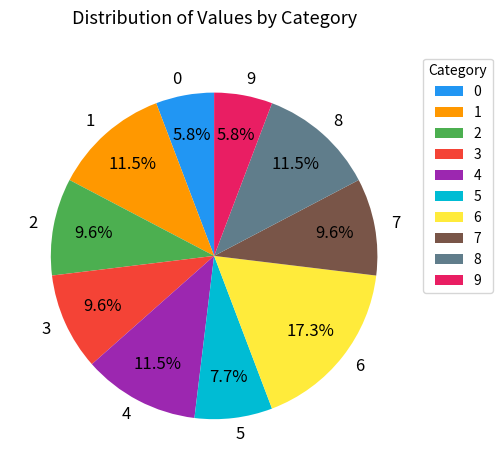

To the nearest percent, what is the difference between the 8 and 0 slice percentages?

6%